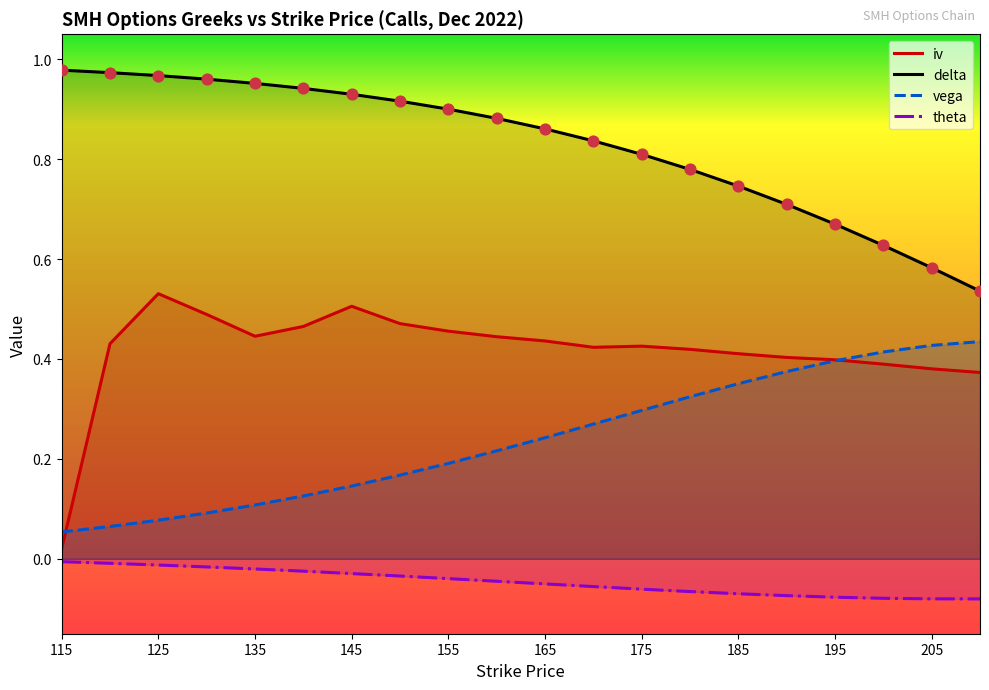

What are all the series names shown in the legend?

iv, delta, vega, theta